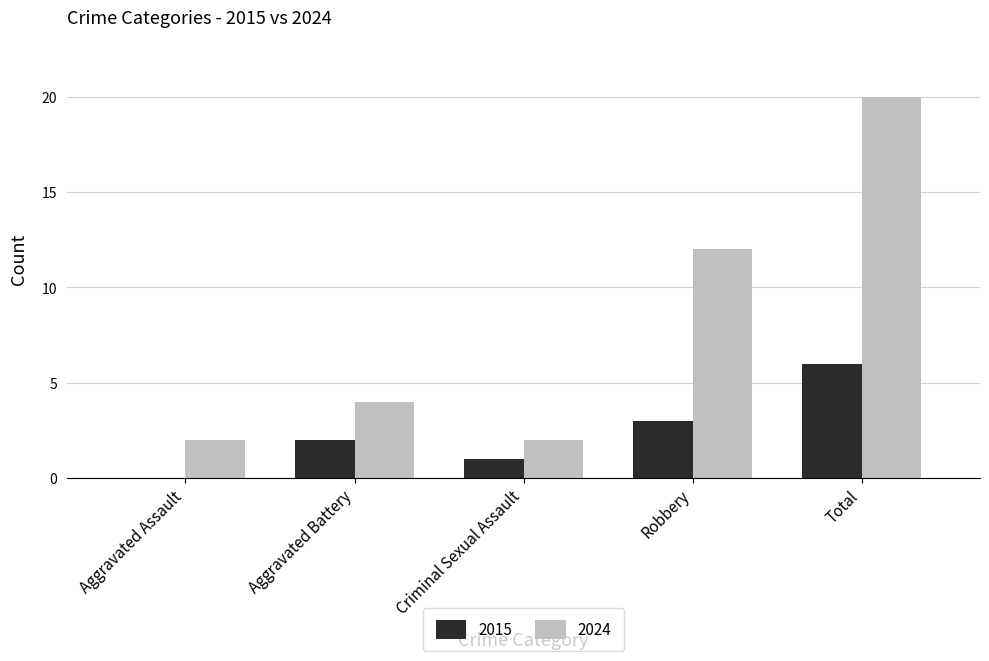

What is the maximum value for 2015?

6